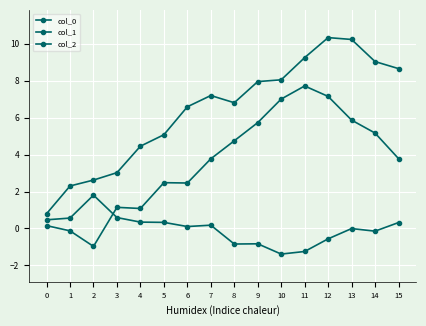

How many lines are shown in the chart?

3